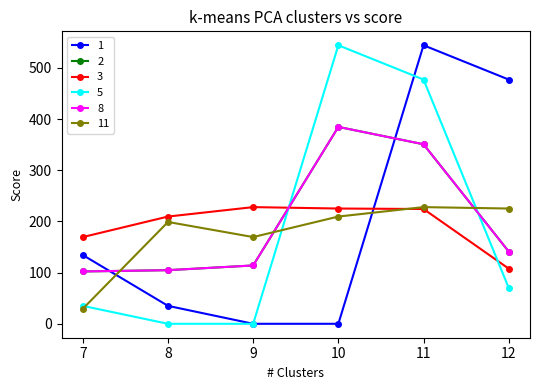

Is this an area chart (filled region under the line)?

No